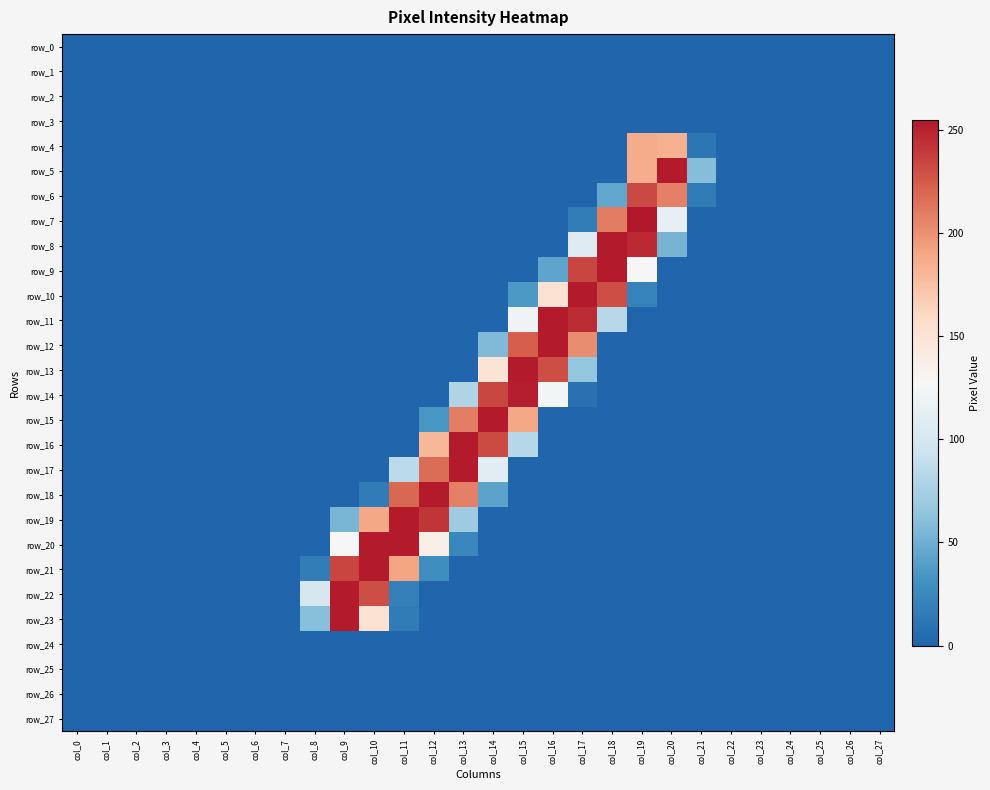

What is the sum of all row_18 values?

738